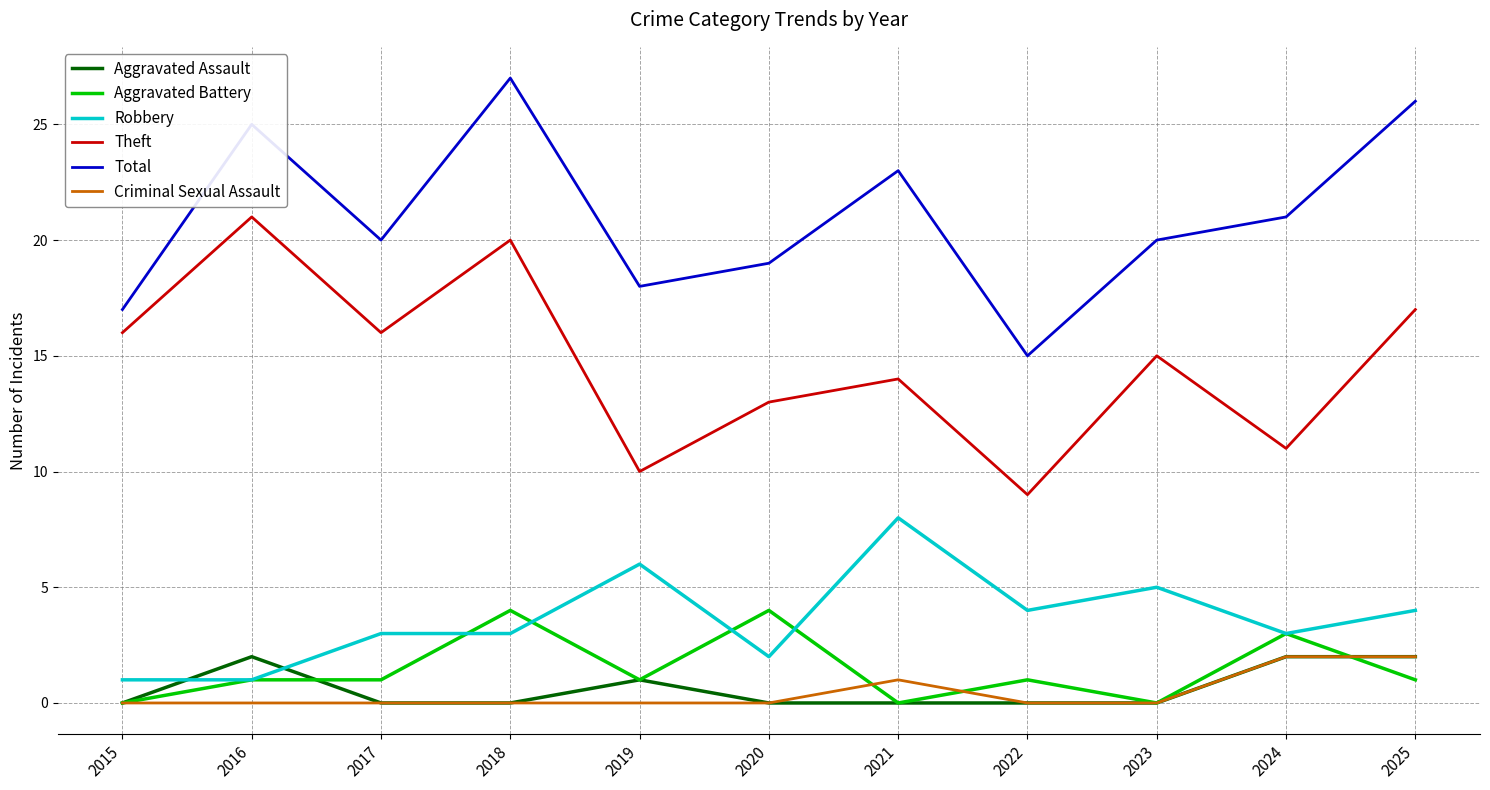

True or false: Aggravated Assault has more than 0 points higher than both neighbors.

True